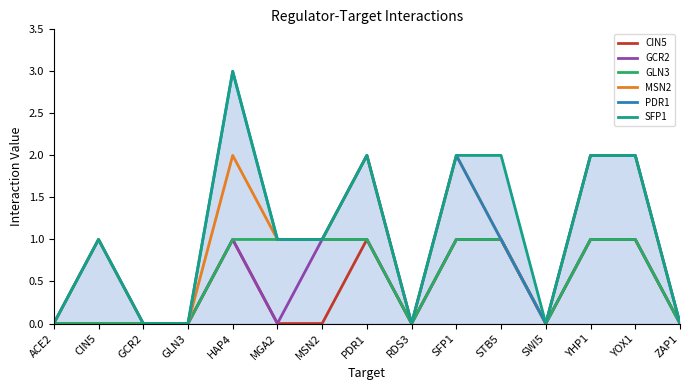

Reading left to right, transcribe all the data shown in this chart.

CIN5: 0	0	0	0	1	0	0	1	0	1	1	0	1	1	0
GCR2: 0	0	0	0	1	0	1	1	0	1	1	0	1	1	0
GLN3: 0	0	0	0	1	1	1	1	0	1	1	0	1	1	0
MSN2: 0	1	0	0	2	1	1	2	0	2	1	0	2	2	0
PDR1: 0	1	0	0	3	1	1	2	0	2	1	0	2	2	0
SFP1: 0	1	0	0	3	1	1	2	0	2	2	0	2	2	0